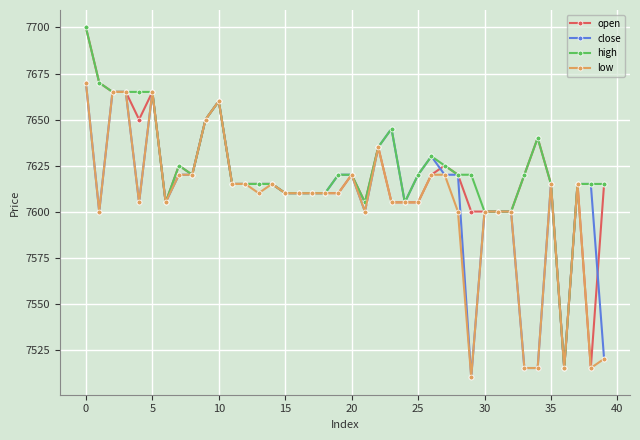

What is the minimum value shown in the chart?

7510